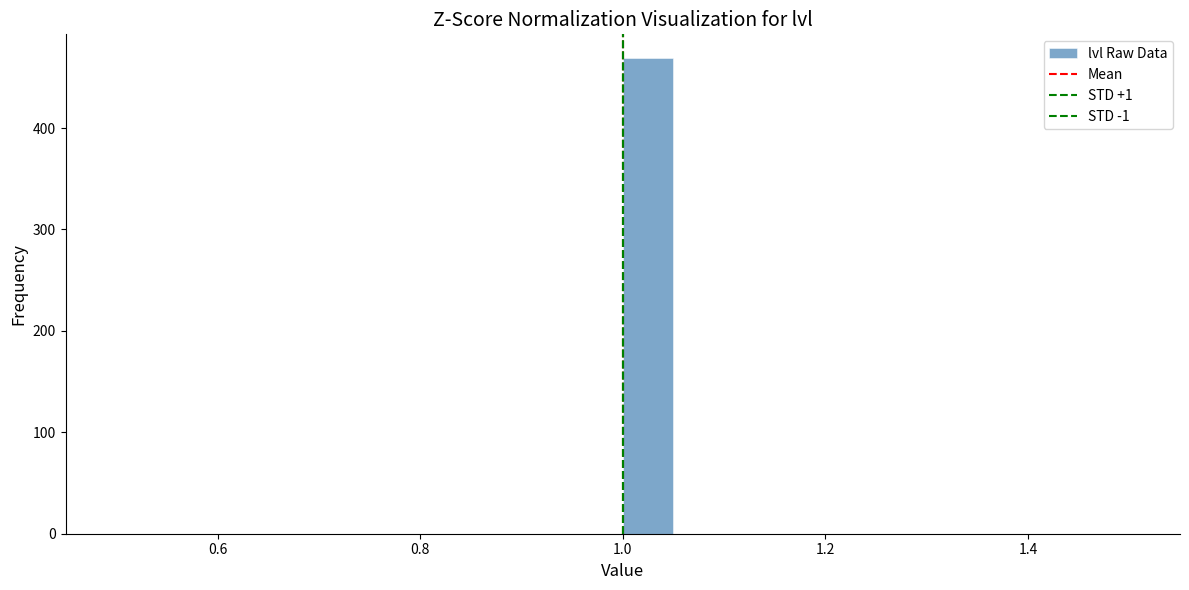

Read against the x-axis, roughly where is the centre of the tallest bar?

1.02